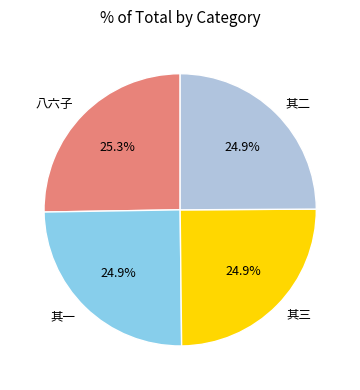

Count the number of slices in the pie.

4